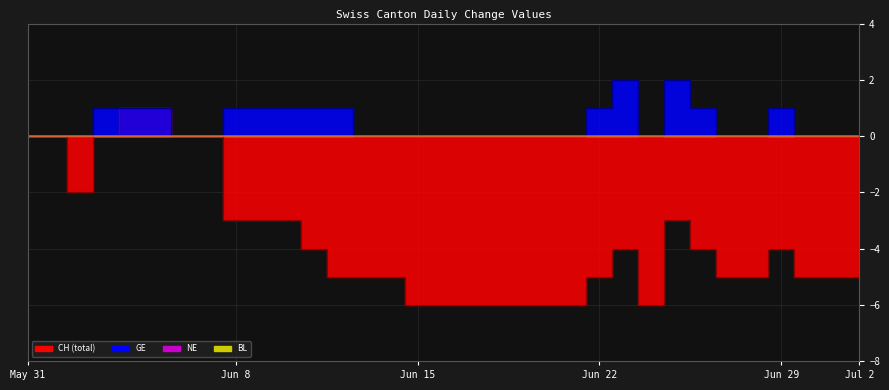

What is the highest value of the GE series?

2